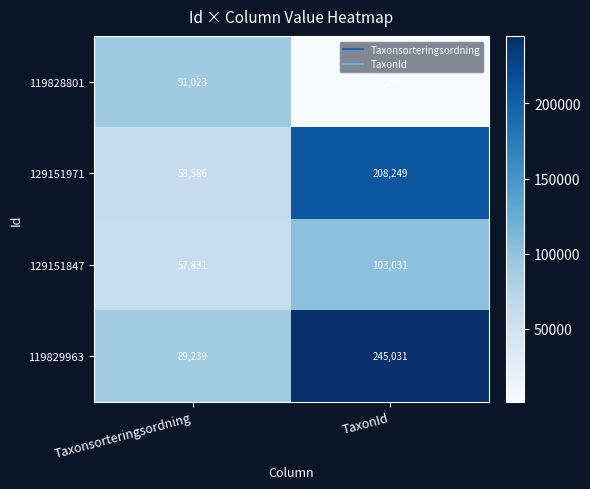

Reading left to right, transcribe all the data shown in this chart.

119828801: 91023	1209
129151971: 58586	208249
129151847: 57831	103031
119829963: 89239	245031